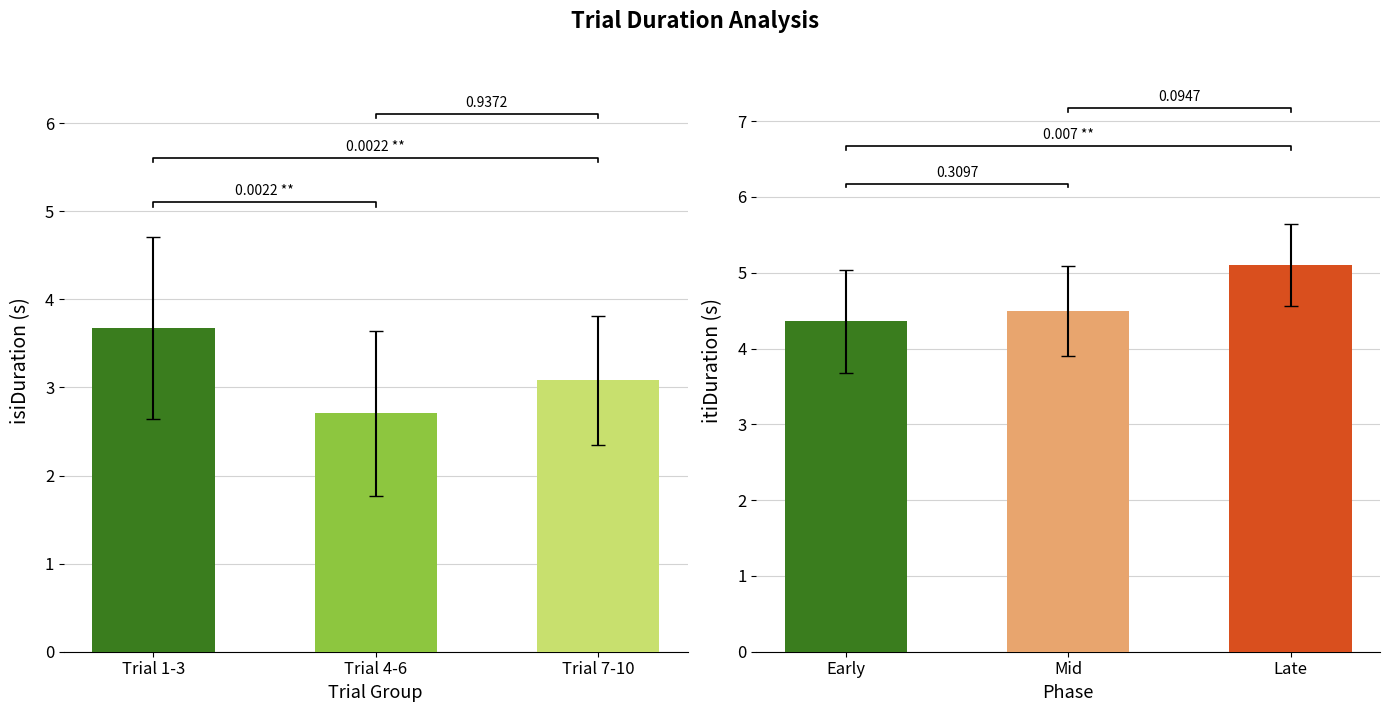

Between Trial 1-3 and Trial 4-6, which is larger?

Trial 1-3